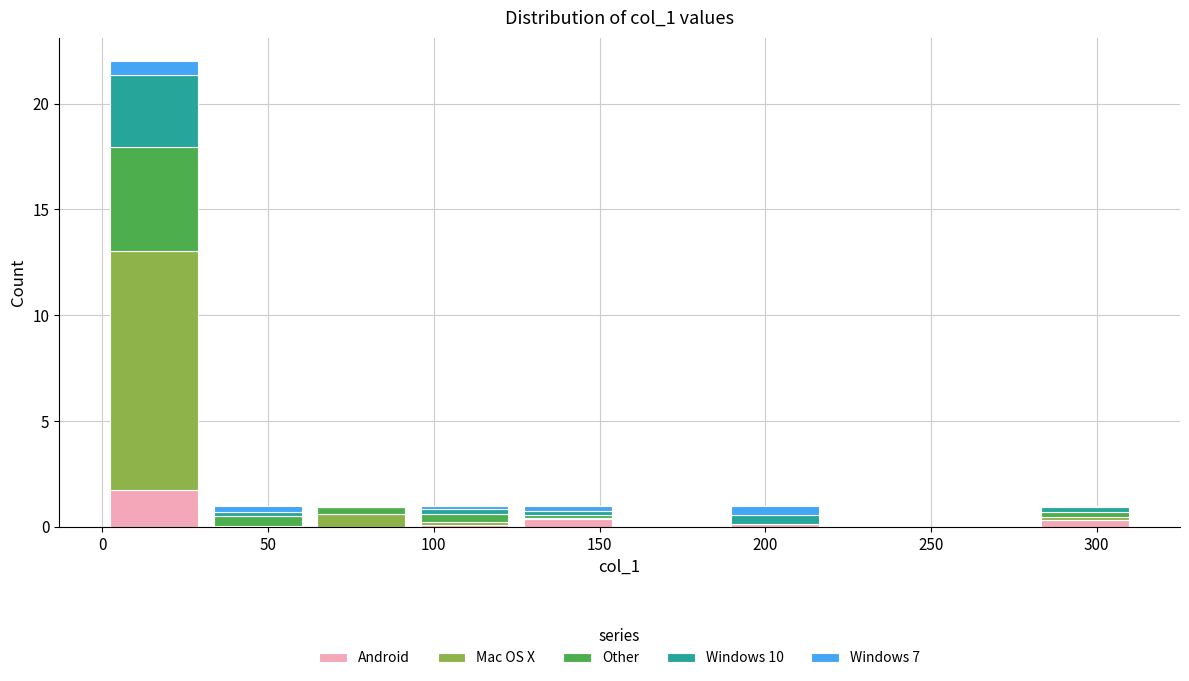

What is the total height of the stacked bar covering 185 to 220 on the x-axis? Neither the bar edges nor the heights are printed on the chart, so give them approximately, as read against the axes.

1